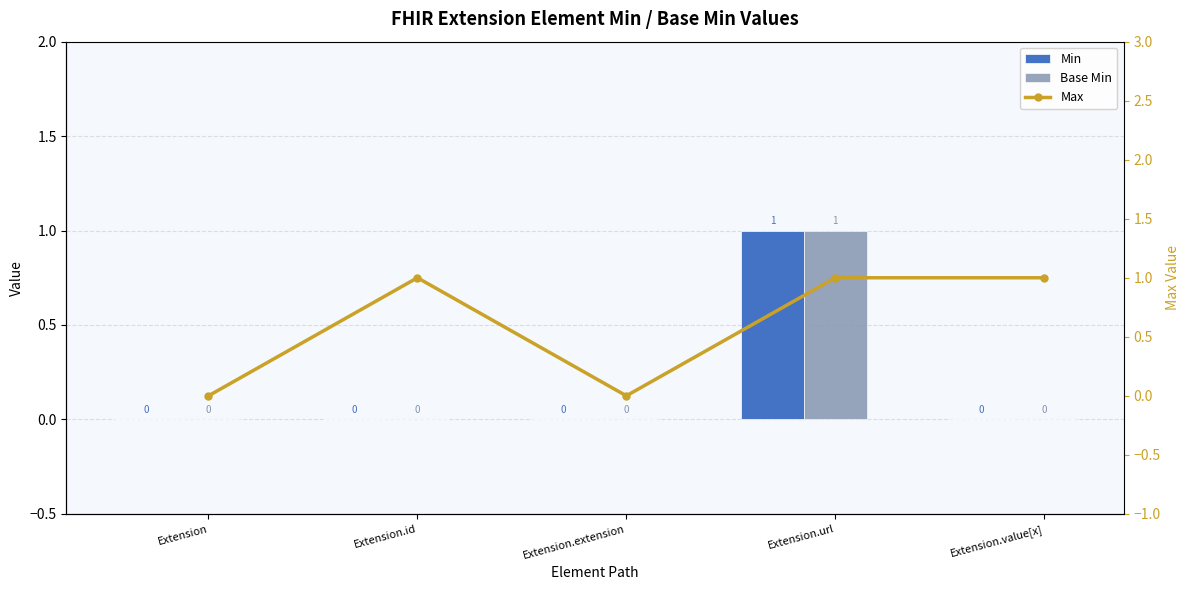

Rank the categories by Max value from highest to lowest.

Extension.id, Extension.url, Extension.value[x], Extension, Extension.extension